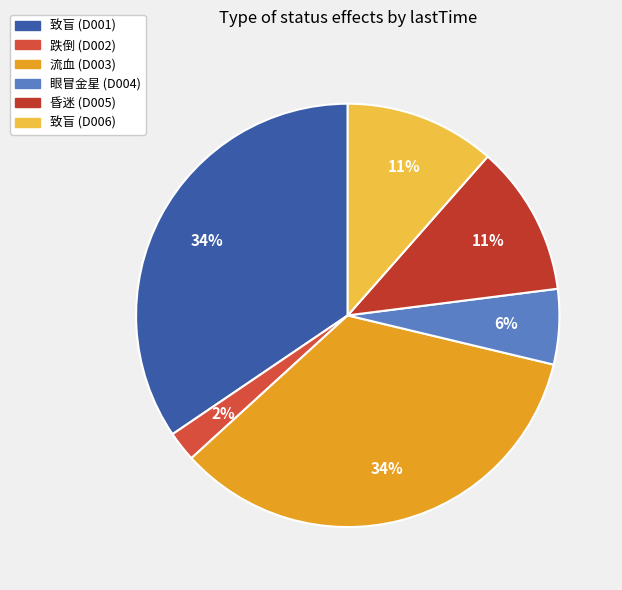

Is it true that 致盲 (D001) is 28% of the pie?

False